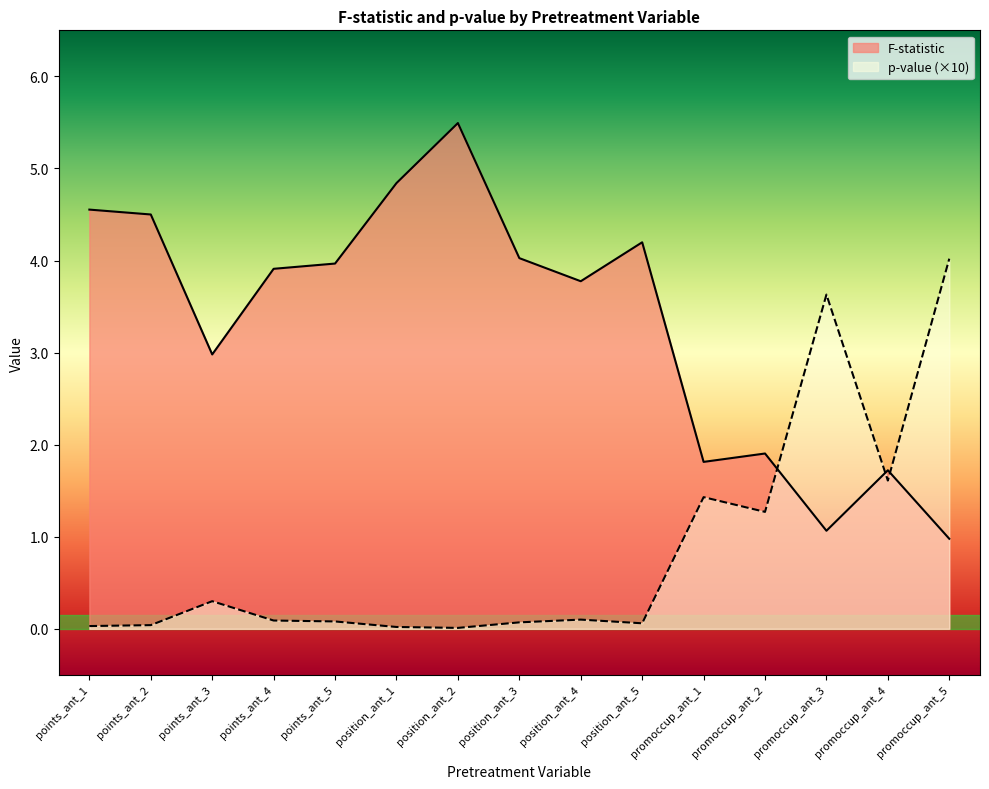

Between position_ant_1 and position_ant_5, which is larger?

position_ant_1